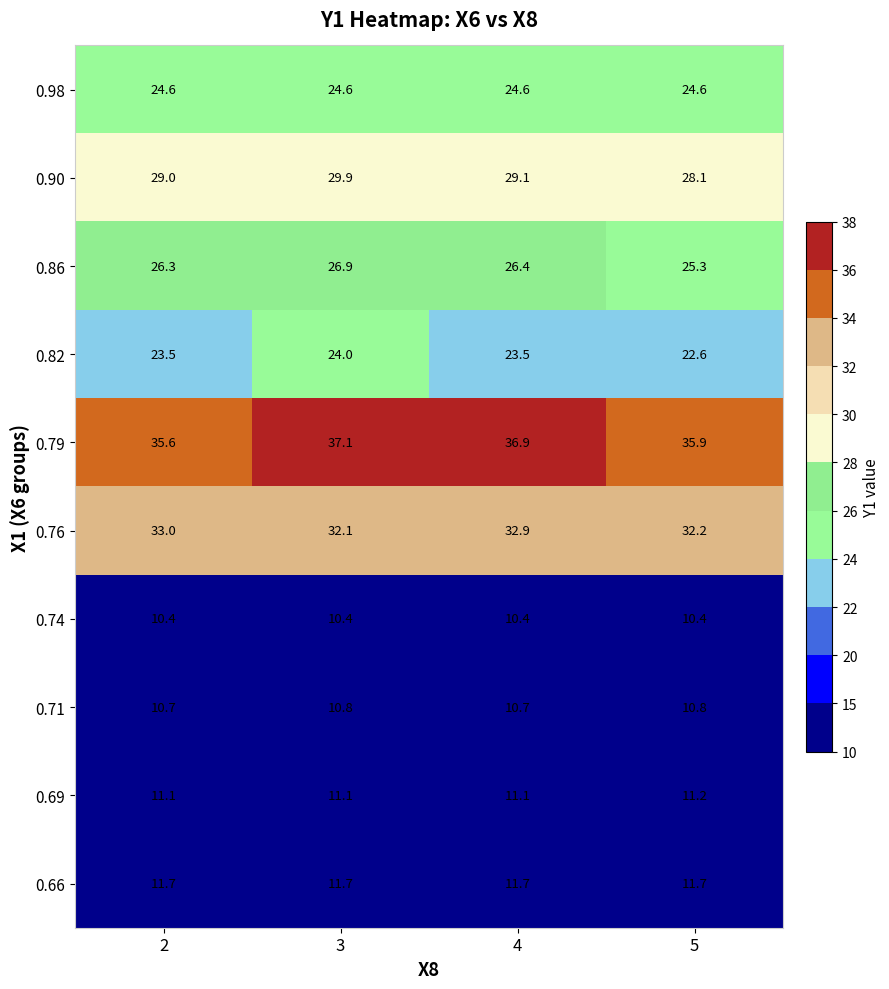

What is the difference between the maximum and second lowest values in the 0.82 series?

0.5